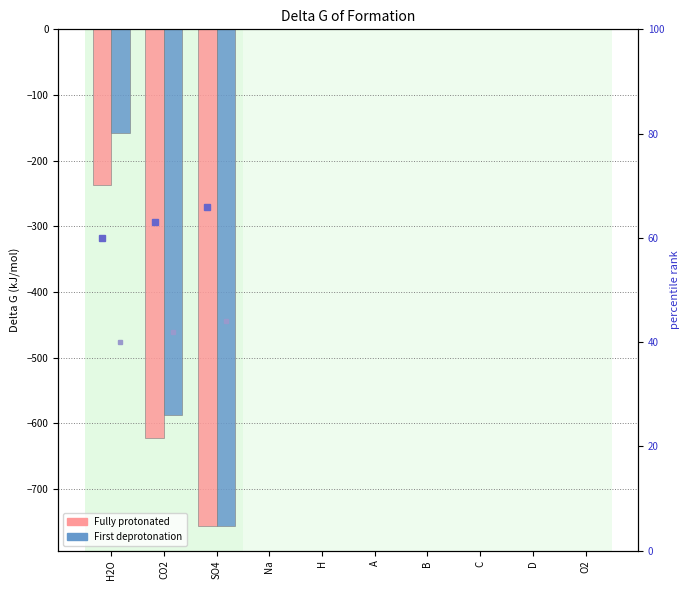

Which series changed the most between H2O and H?

Fully protonated